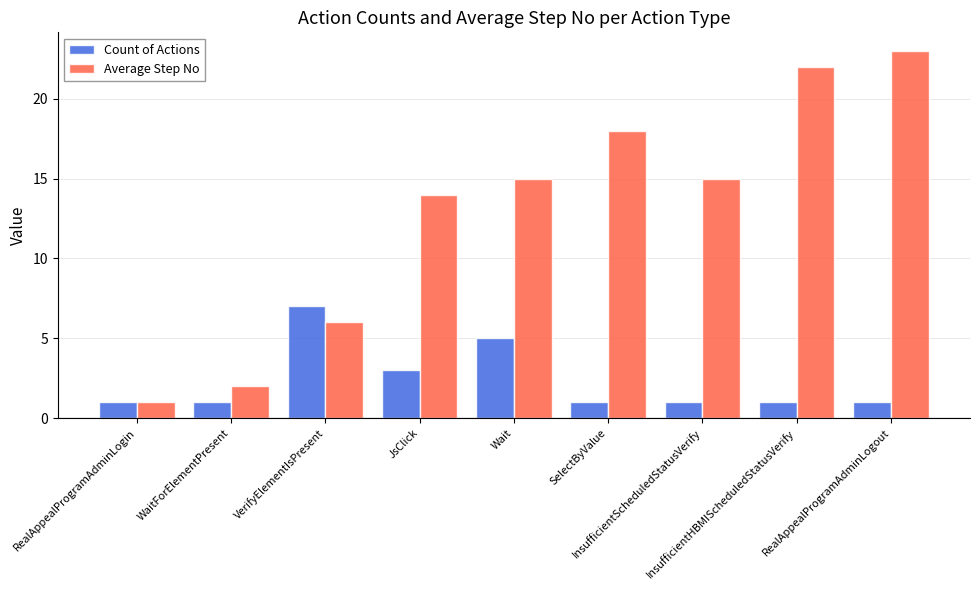

List the series in order of their peak value, highest first.

Average Step No, Count of Actions